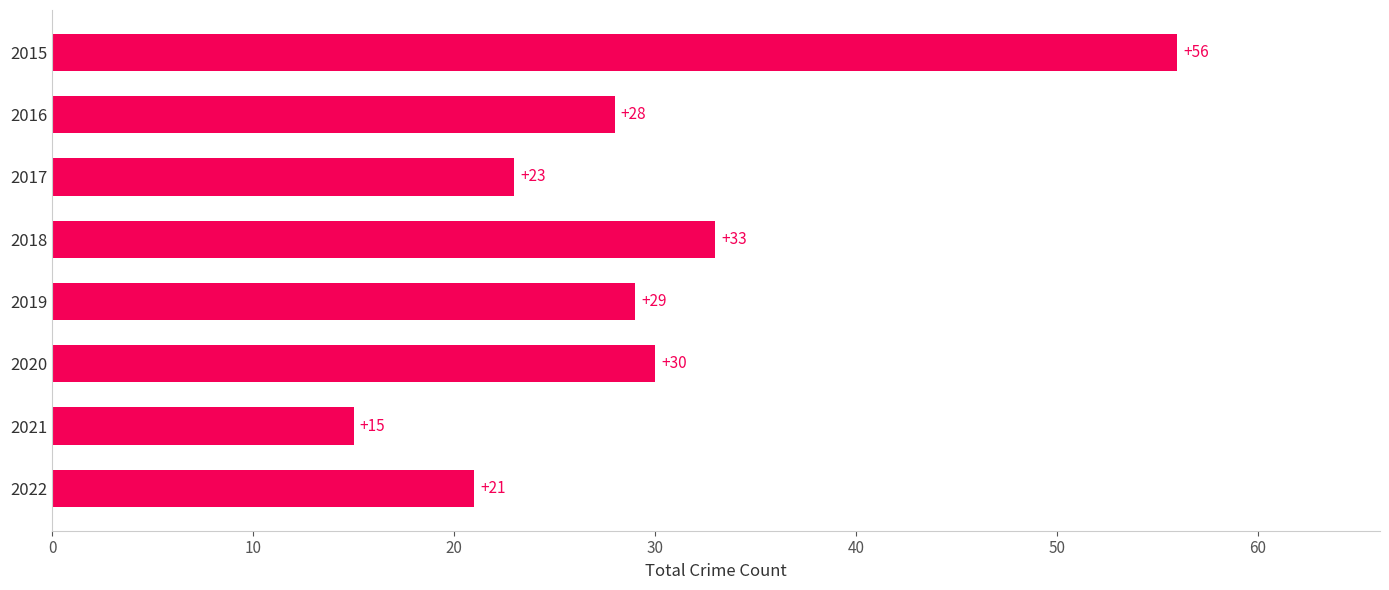

Count the number of categories in the chart.

8